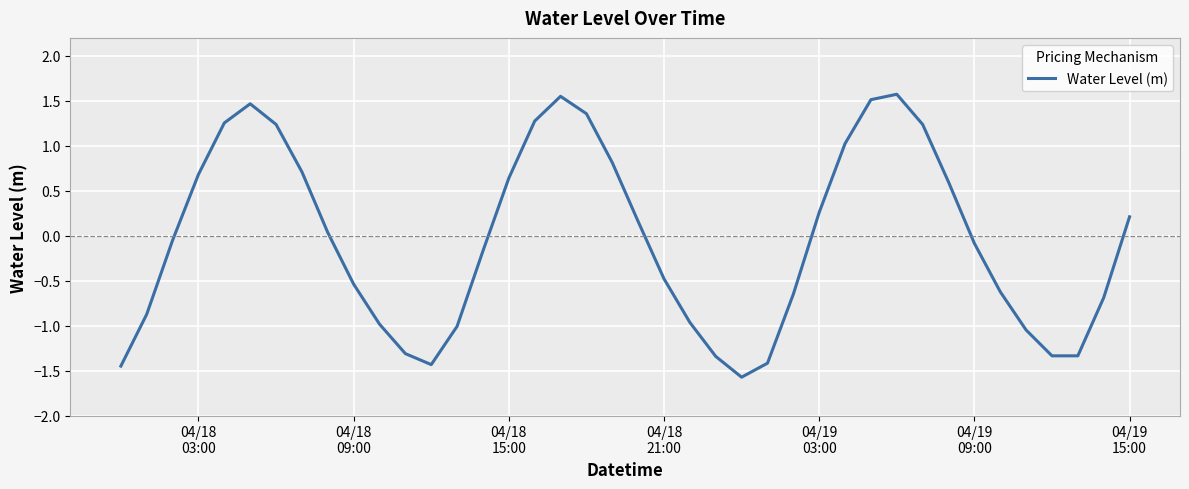

What is the difference between the maximum and minimum values?

3.1